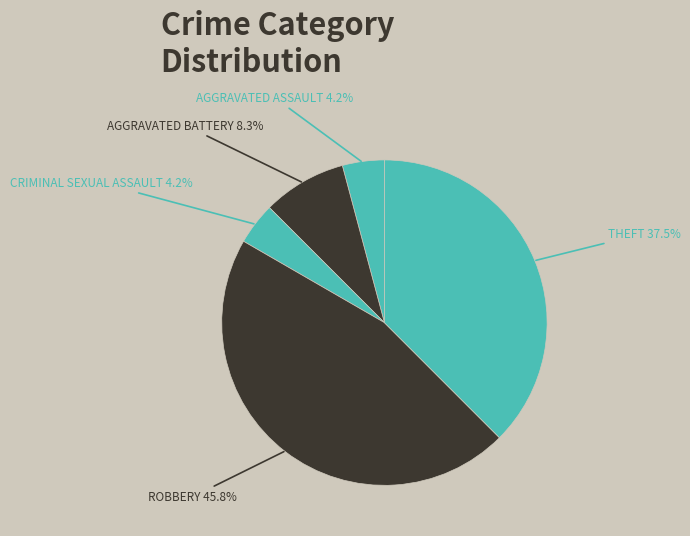

How many segments does this pie chart have?

5